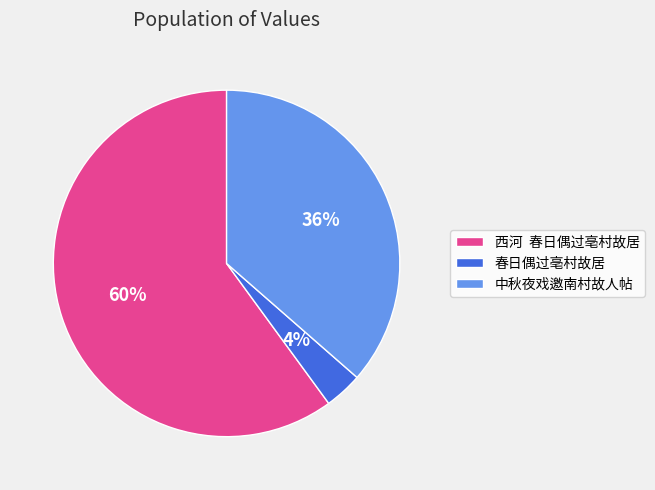

Which slice represents more than half of the pie?

西河 春日偶过亳村故居